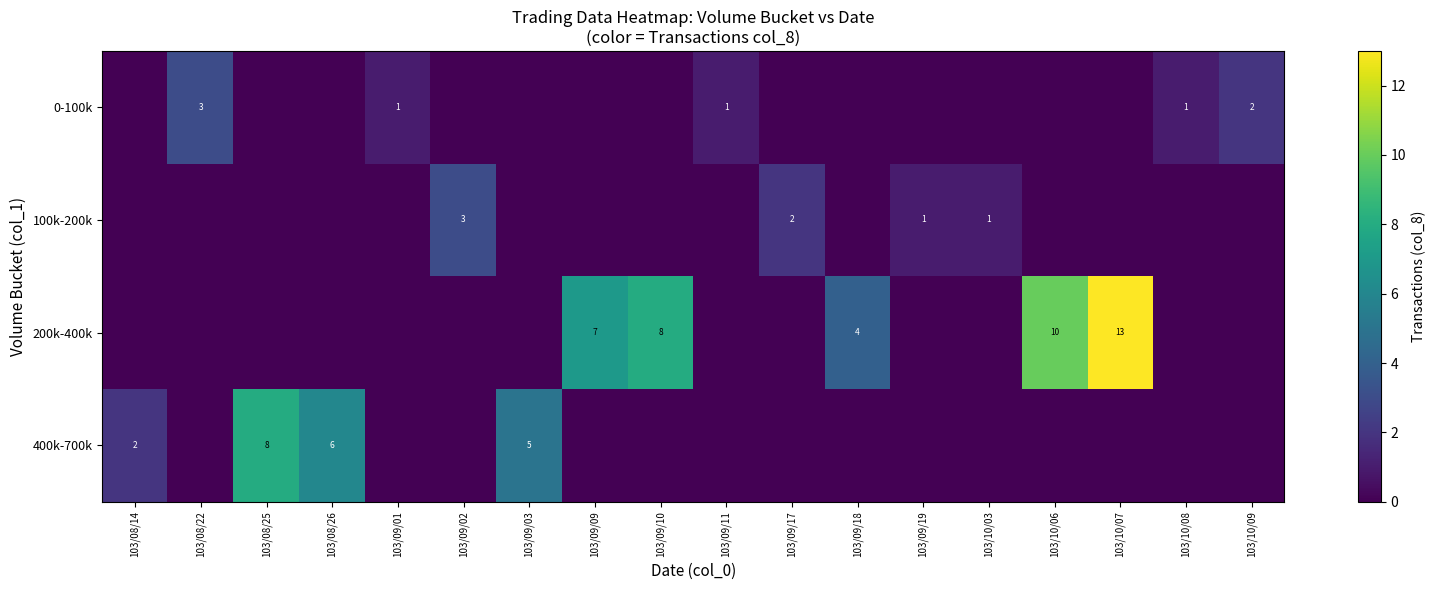

The 200k-400k series shows 8 at 103/09/10. True or false?

True